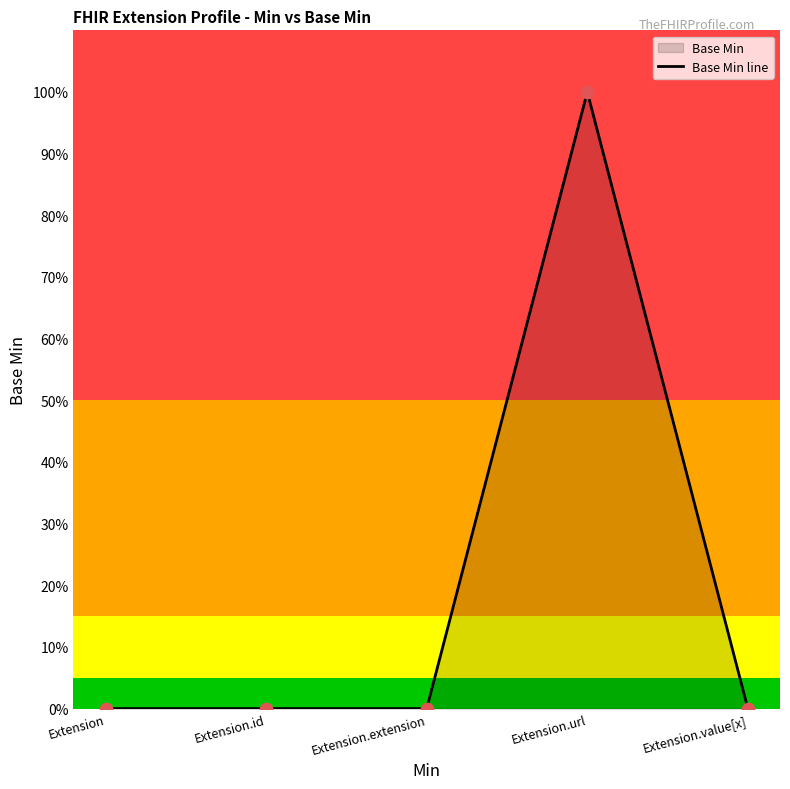

What is the change in value from Extension.url to Extension.value[x]?

-1